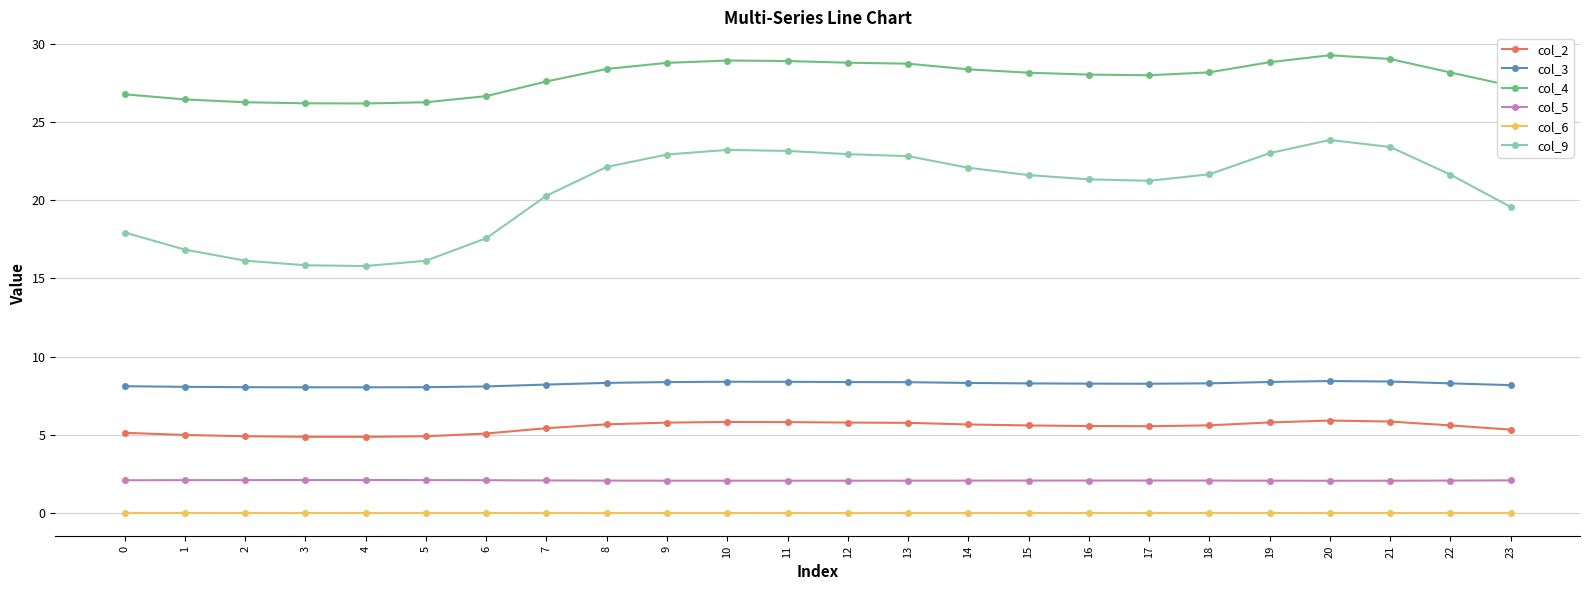

What is the difference between the highest and lowest values at 19?

28.8